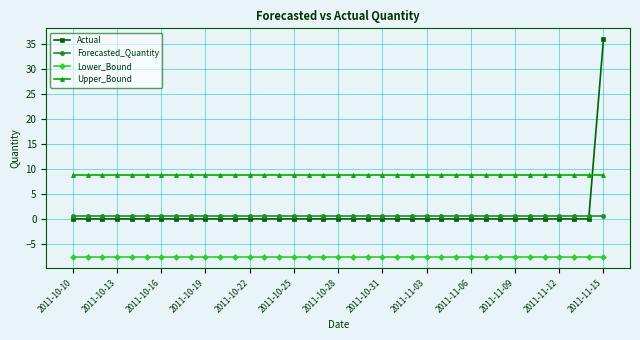

Which series has the widest spread of values?

Actual